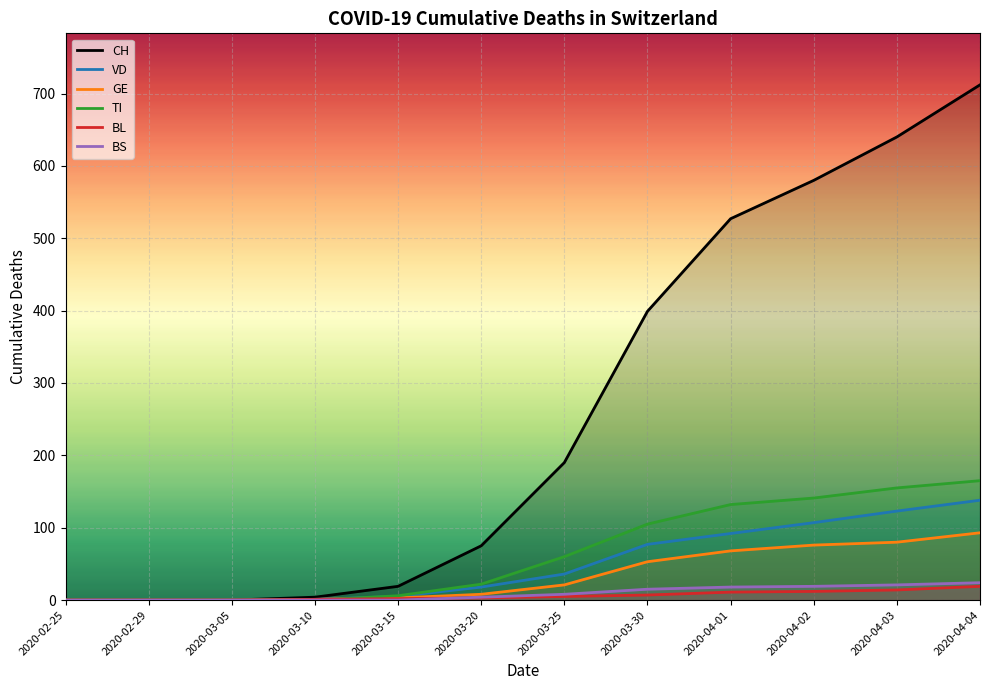

The CH series shows 527 at 2020-04-01. True or false?

True